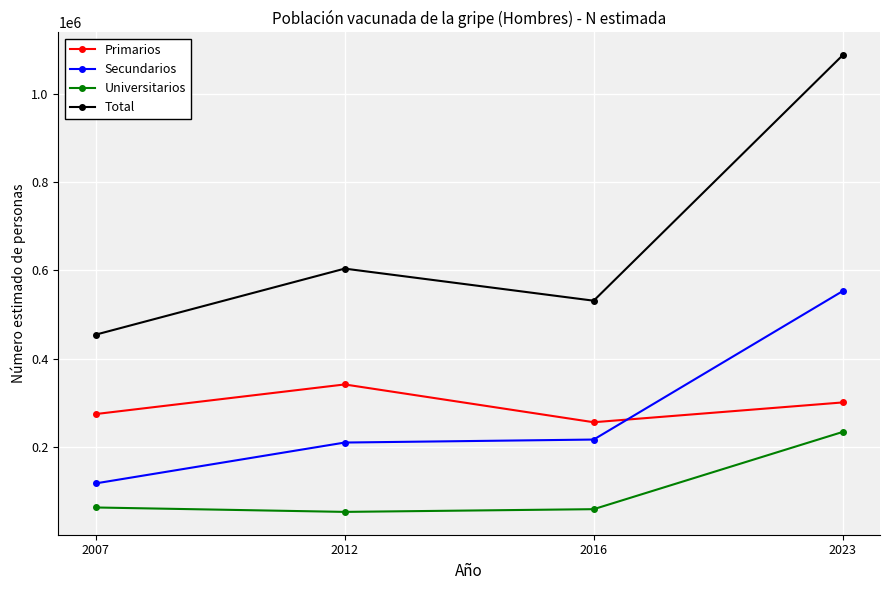

True or false: Universitarios and Primarios intersect in this chart.

False